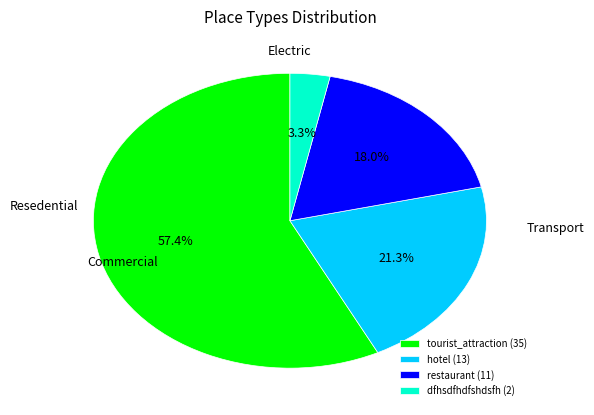

Between hotel and restaurant, which is larger?

hotel